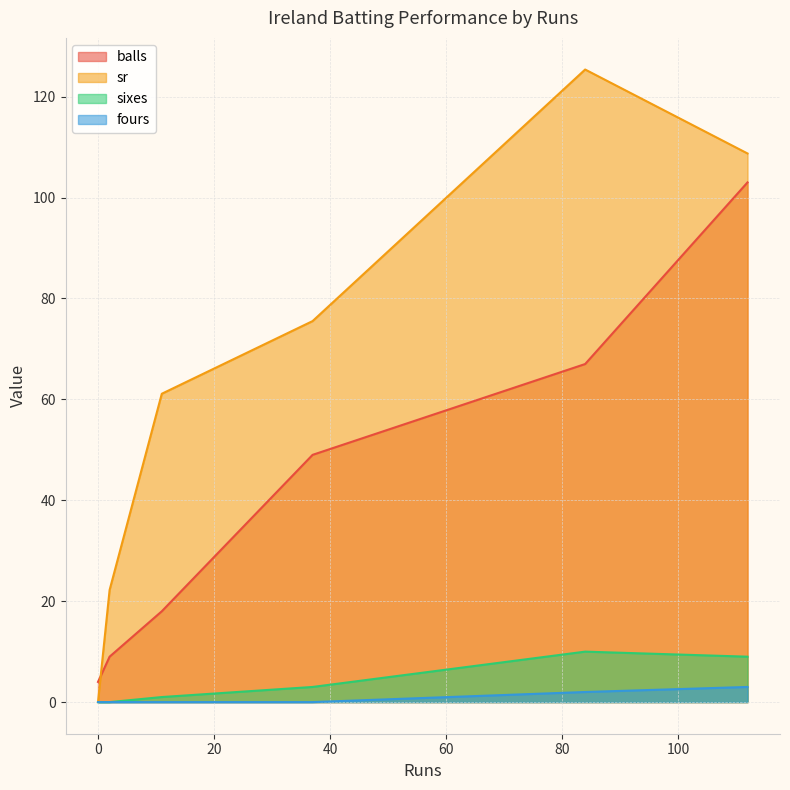

Which has a higher value, 2 or 11?

11